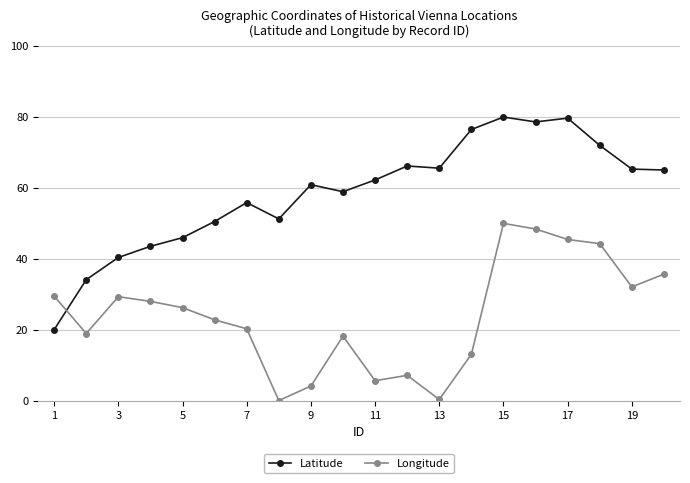

What is the average value of the Latitude series?

58.6